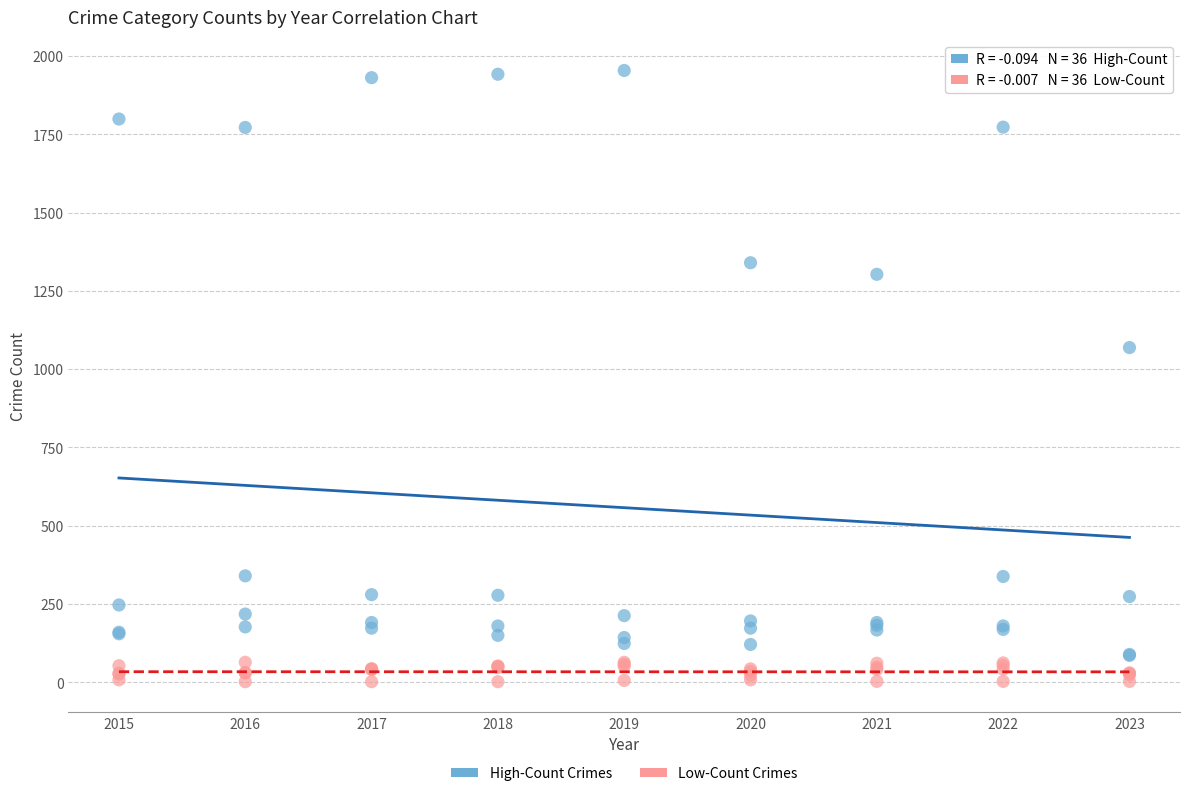

In the High-Count Crimes series, what Y value is closest to 1020?

1069